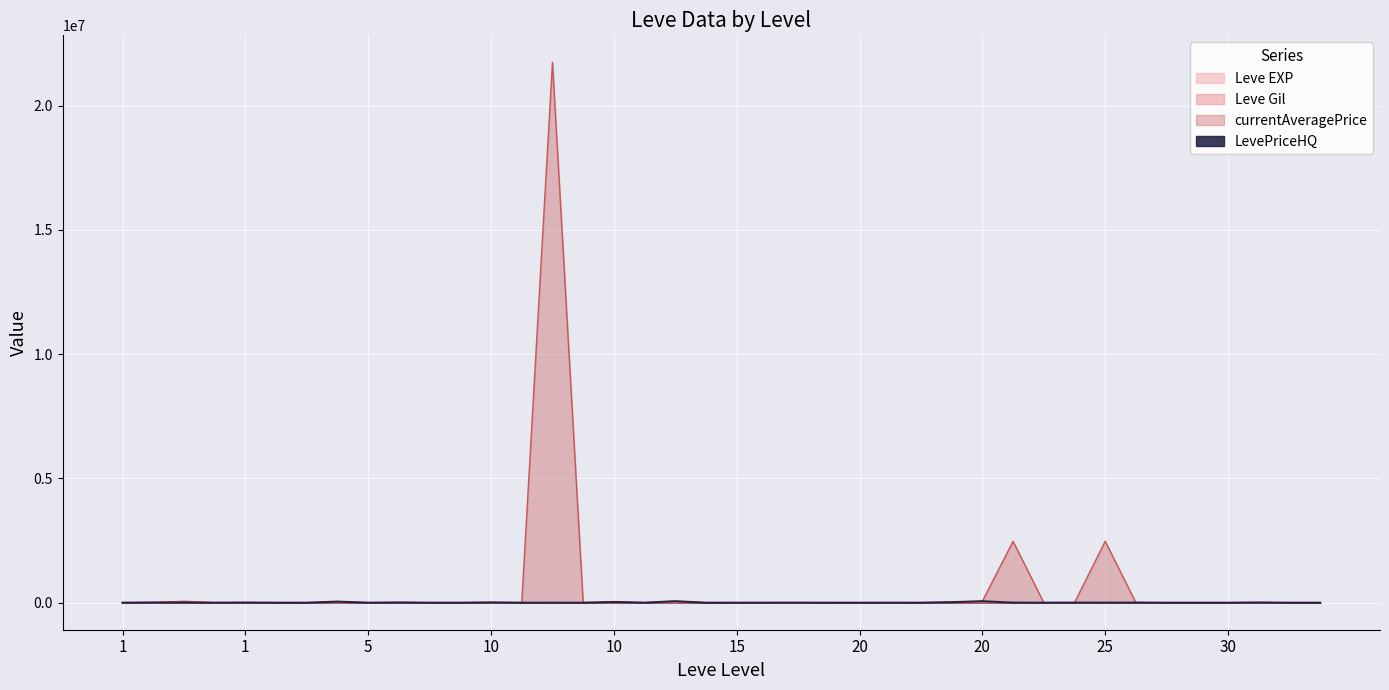

How many lines are shown in the chart?

4